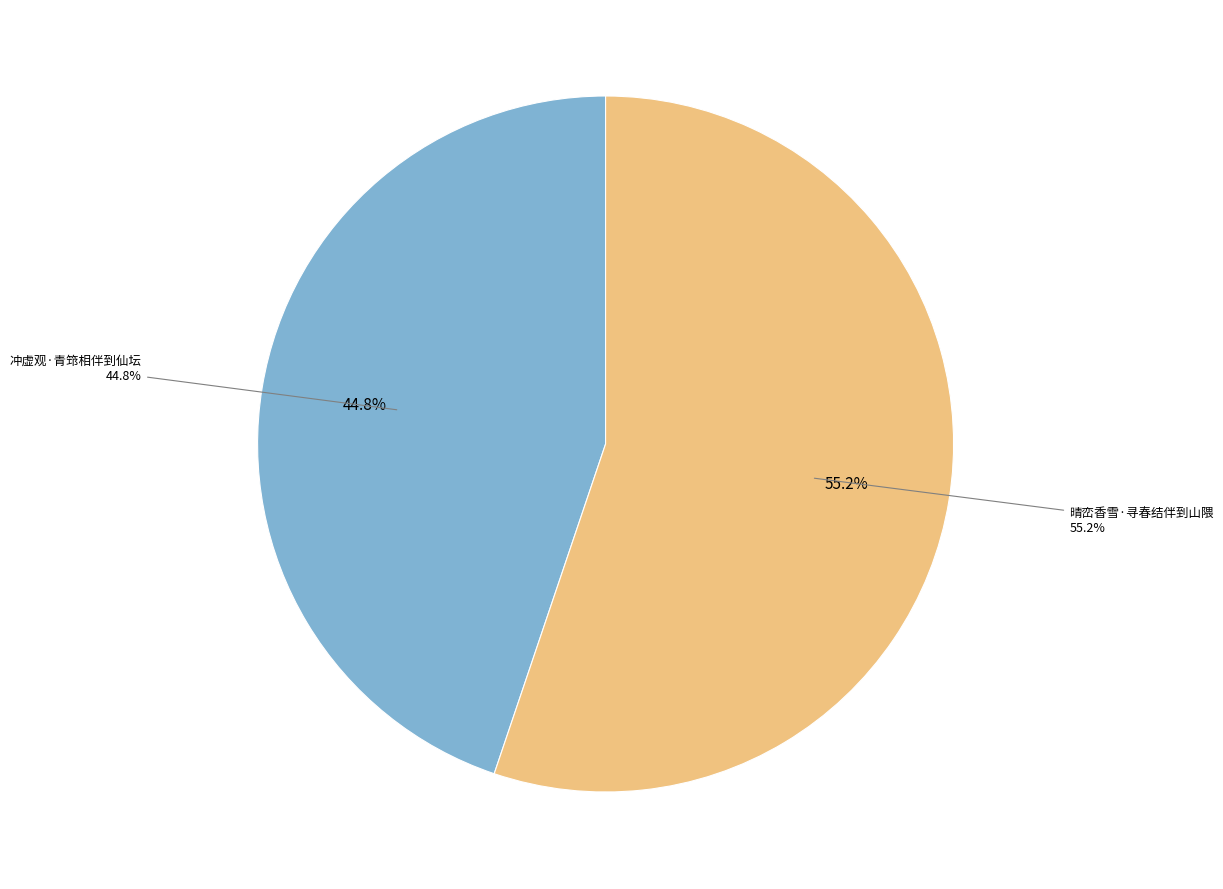

Which category accounts for the majority?

晴峦香雪·寻春结伴到山隈